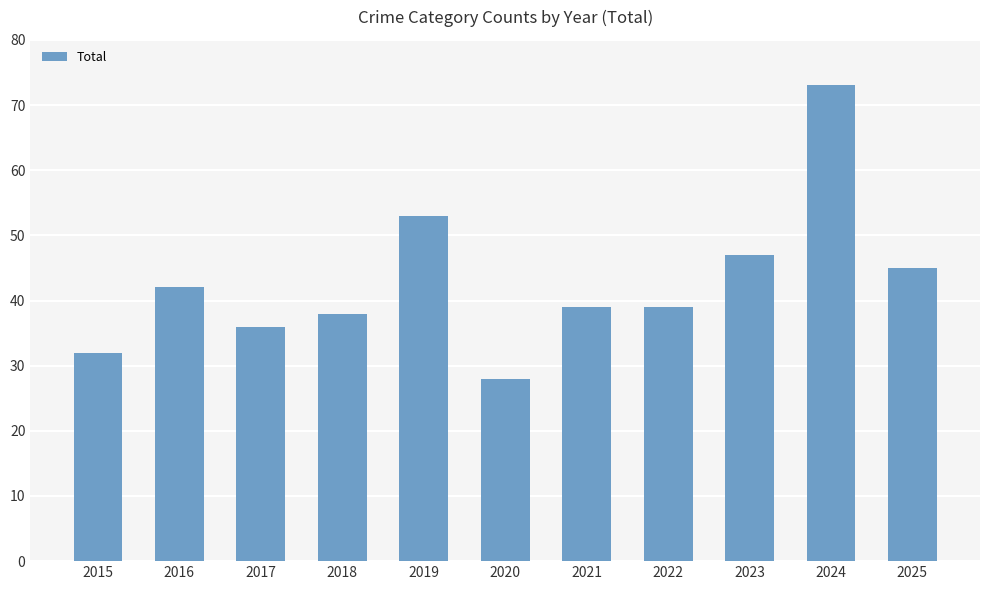

What is the difference between the values at 2023 and 2017?

11